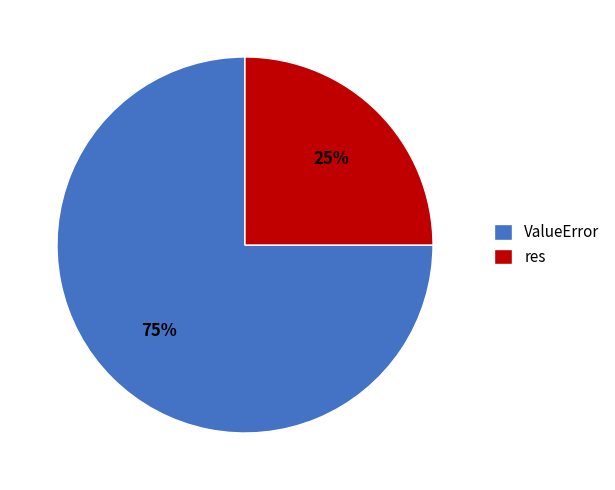

What is the majority slice?

ValueError